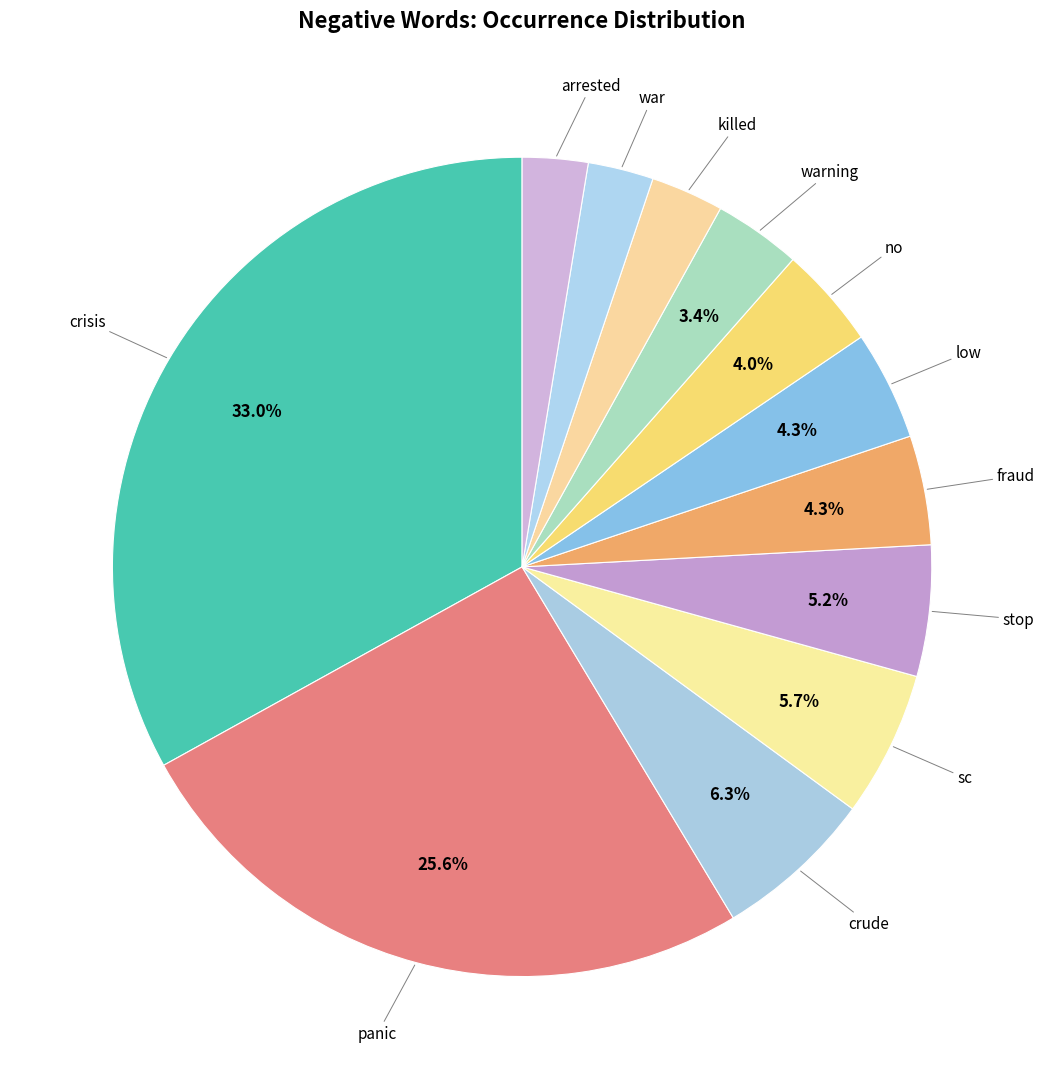

To the nearest percent, what is the average slice percentage?

8%